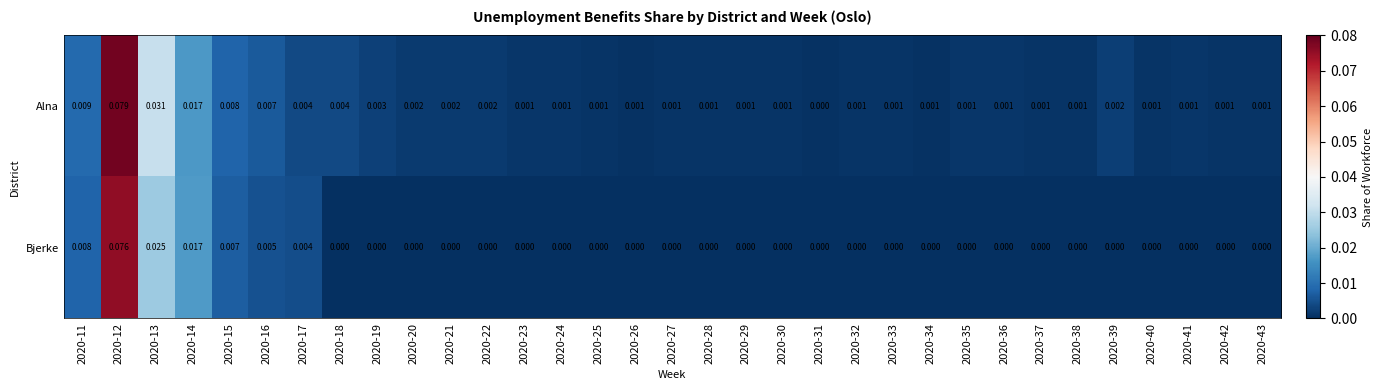

Which series has the largest total across all categories?

Alna